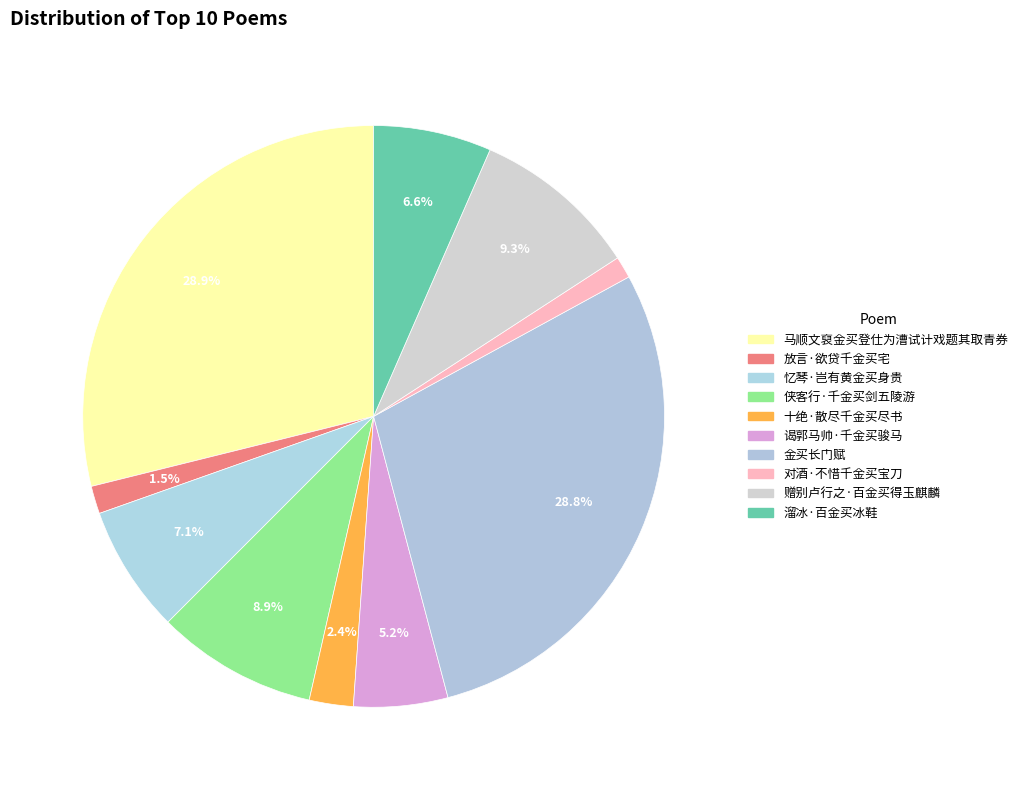

Combined, do 十绝·散尽千金买尽书 and 溜冰·百金买冰鞋 account for over 50%?

No